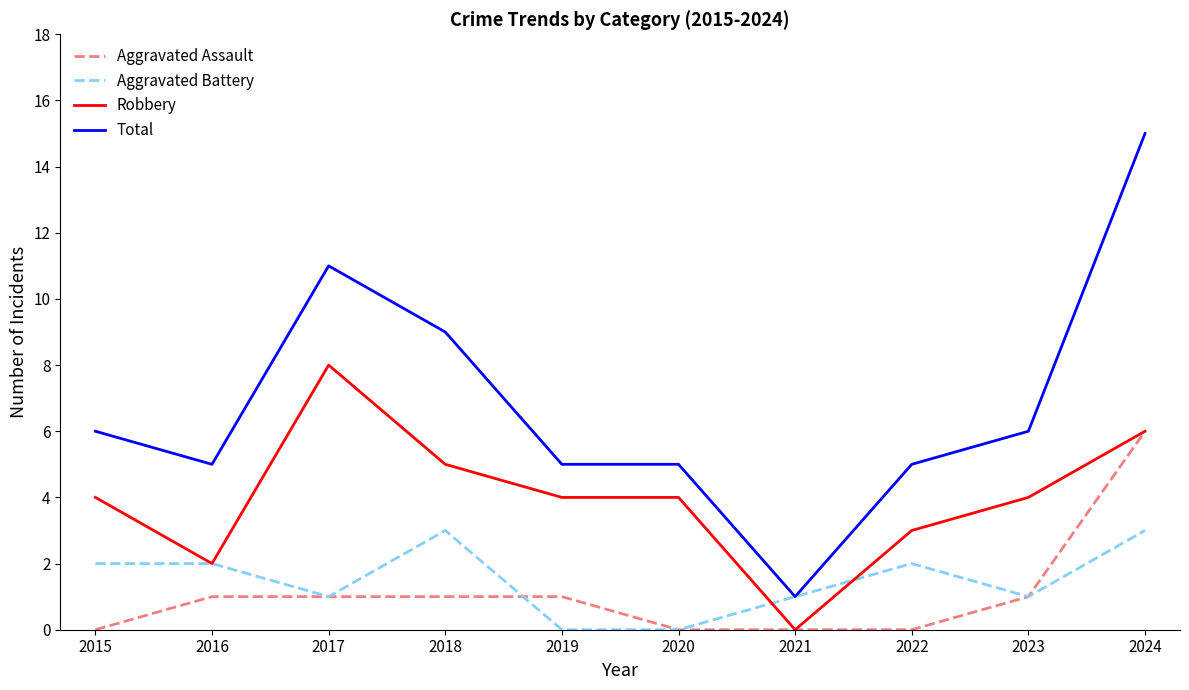

List the series in order of their peak value, highest first.

Total, Robbery, Aggravated Assault, Aggravated Battery